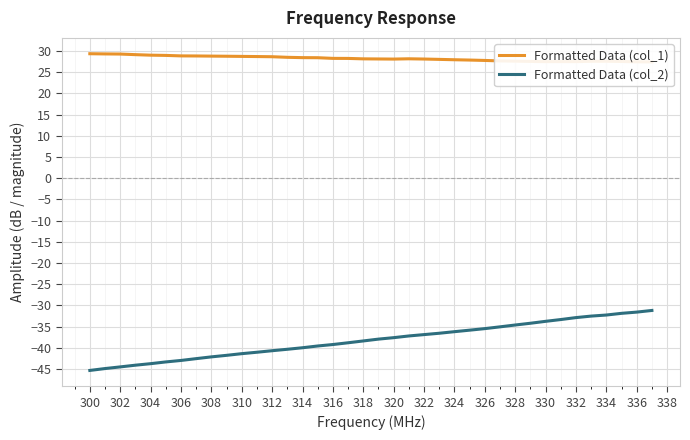

Reading left to right, transcribe all the data shown in this chart.

Formatted Data (col_1): 29.4	29.3	29.3	29.2	29.0	29.0	28.9	28.8	28.8	28.8	28.7	28.7	28.7	28.5	28.5	28.4	28.3	28.3	28.2	28.1	28.1	28.2	28.1	28.0	28.0	27.9	27.8	27.7	27.6	27.6	27.5	27.5	27.5	27.6	27.6	27.5	27.5	27.4
Formatted Data (col_2): -45.3	-44.9	-44.5	-44.1	-43.7	-43.3	-43.0	-42.6	-42.1	-41.8	-41.4	-41.0	-40.7	-40.4	-40.0	-39.6	-39.2	-38.8	-38.4	-38.0	-37.6	-37.2	-36.9	-36.6	-36.2	-35.8	-35.5	-35.1	-34.6	-34.2	-33.8	-33.3	-32.9	-32.5	-32.3	-31.9	-31.6	-31.2